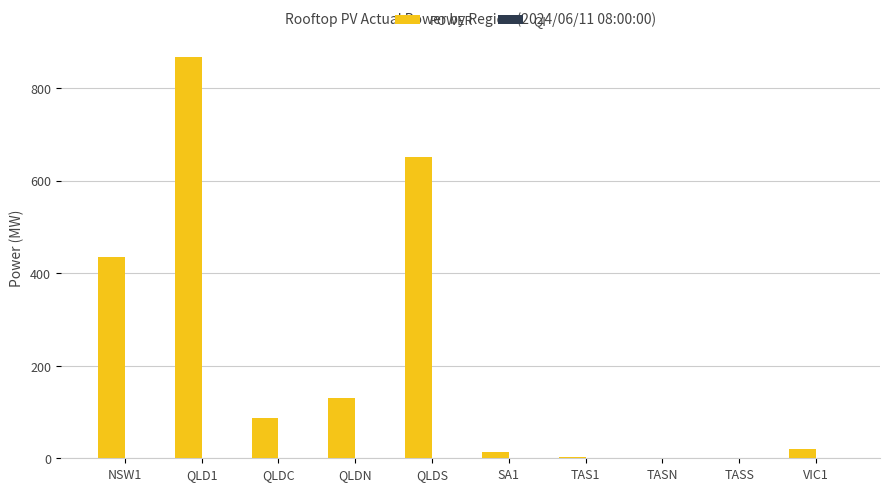

What is the spread (max minus min) of values at TASS?

0.5